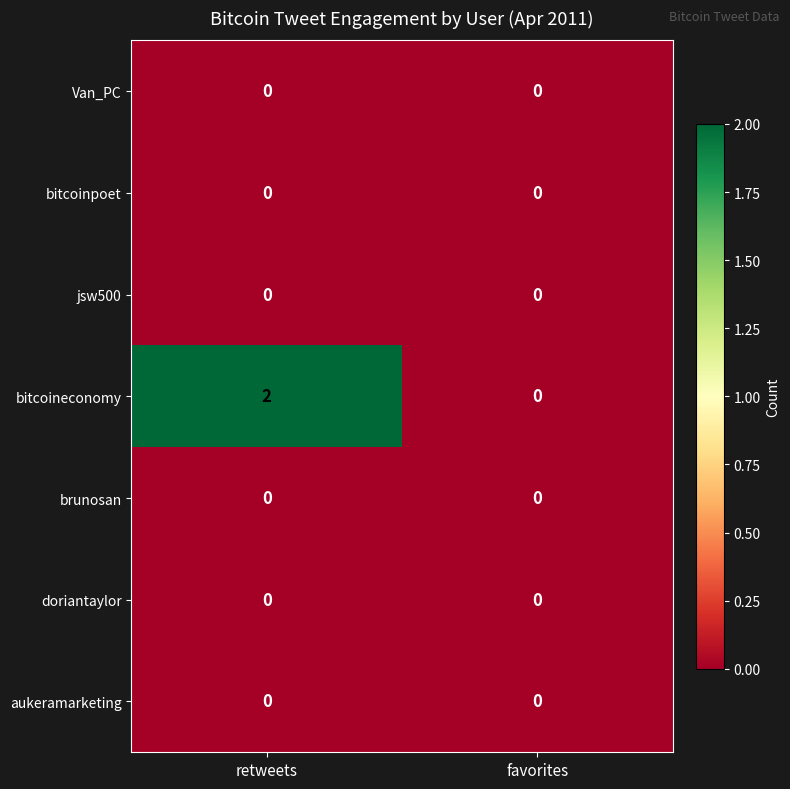

True or false: bitcoineconomy has a value of 1 at favorites.

False